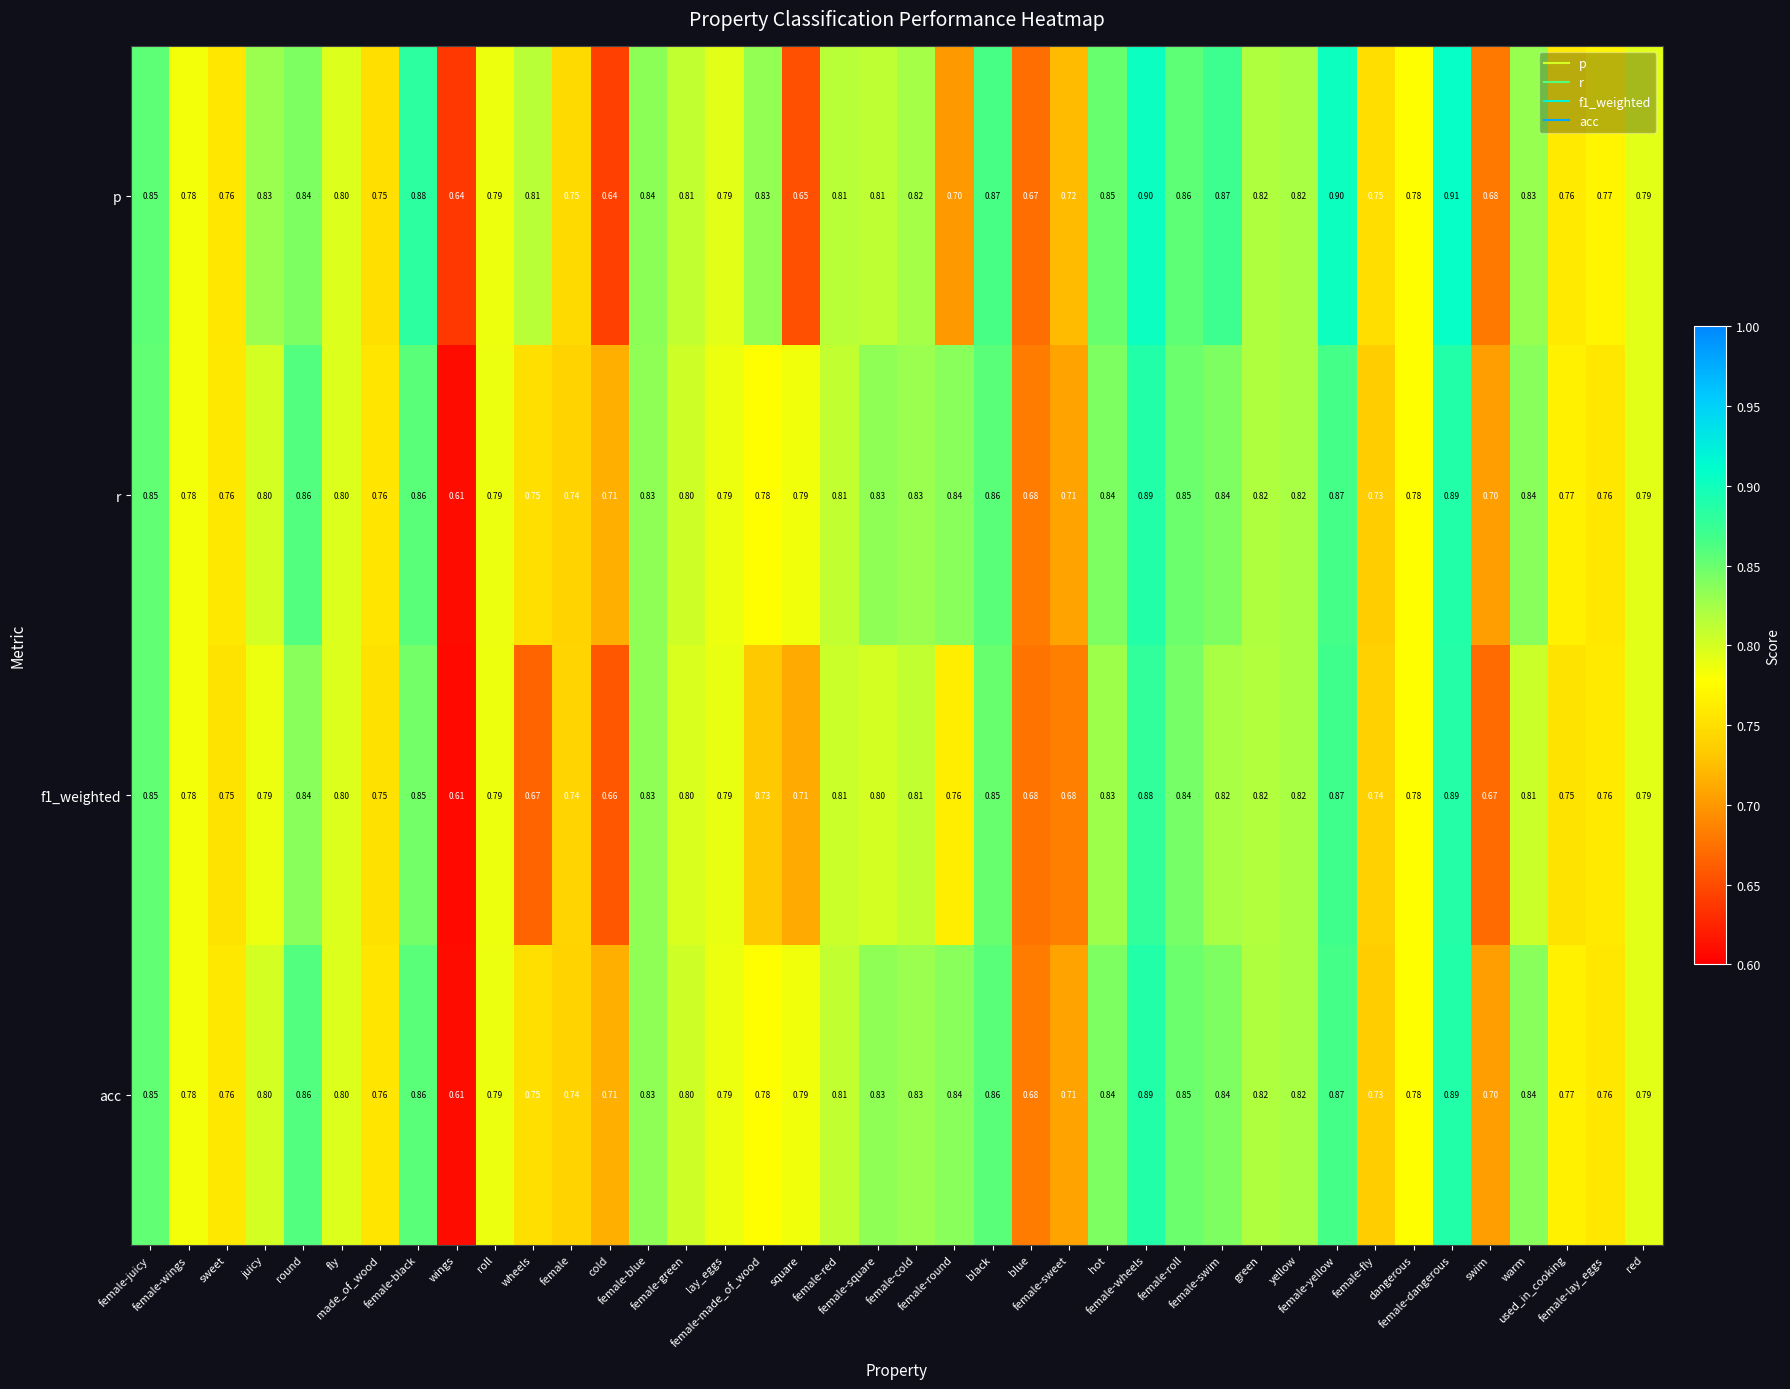

Reading left to right, what are all the values shown in this chart?

p: female-juicy=0.8	female-wings=0.8	sweet=0.8	juicy=0.8	round=0.8	fly=0.8	made_of_wood=0.8	female-black=0.9	wings=0.6	roll=0.8	wheels=0.8	female=0.8	cold=0.6	female-blue=0.8	female-green=0.8	lay_eggs=0.8	female-made_of_wood=0.8	square=0.7	female-red=0.8	female-square=0.8	female-cold=0.8	female-round=0.7	black=0.9	blue=0.7	female-sweet=0.7	hot=0.8	female-wheels=0.9	female-roll=0.9	female-swim=0.9	green=0.8	yellow=0.8	female-yellow=0.9	female-fly=0.8	dangerous=0.8	female-dangerous=0.9	swim=0.7	warm=0.8	used_in_cooking=0.8	female-lay_eggs=0.8	red=0.8
r: female-juicy=0.8	female-wings=0.8	sweet=0.8	juicy=0.8	round=0.9	fly=0.8	made_of_wood=0.8	female-black=0.9	wings=0.6	roll=0.8	wheels=0.8	female=0.7	cold=0.7	female-blue=0.8	female-green=0.8	lay_eggs=0.8	female-made_of_wood=0.8	square=0.8	female-red=0.8	female-square=0.8	female-cold=0.8	female-round=0.8	black=0.9	blue=0.7	female-sweet=0.7	hot=0.8	female-wheels=0.9	female-roll=0.8	female-swim=0.8	green=0.8	yellow=0.8	female-yellow=0.9	female-fly=0.7	dangerous=0.8	female-dangerous=0.9	swim=0.7	warm=0.8	used_in_cooking=0.8	female-lay_eggs=0.8	red=0.8
f1_weighted: female-juicy=0.8	female-wings=0.8	sweet=0.8	juicy=0.8	round=0.8	fly=0.8	made_of_wood=0.8	female-black=0.8	wings=0.6	roll=0.8	wheels=0.7	female=0.7	cold=0.7	female-blue=0.8	female-green=0.8	lay_eggs=0.8	female-made_of_wood=0.7	square=0.7	female-red=0.8	female-square=0.8	female-cold=0.8	female-round=0.8	black=0.8	blue=0.7	female-sweet=0.7	hot=0.8	female-wheels=0.9	female-roll=0.8	female-swim=0.8	green=0.8	yellow=0.8	female-yellow=0.9	female-fly=0.7	dangerous=0.8	female-dangerous=0.9	swim=0.7	warm=0.8	used_in_cooking=0.8	female-lay_eggs=0.8	red=0.8
acc: female-juicy=0.8	female-wings=0.8	sweet=0.8	juicy=0.8	round=0.9	fly=0.8	made_of_wood=0.8	female-black=0.9	wings=0.6	roll=0.8	wheels=0.8	female=0.7	cold=0.7	female-blue=0.8	female-green=0.8	lay_eggs=0.8	female-made_of_wood=0.8	square=0.8	female-red=0.8	female-square=0.8	female-cold=0.8	female-round=0.8	black=0.9	blue=0.7	female-sweet=0.7	hot=0.8	female-wheels=0.9	female-roll=0.8	female-swim=0.8	green=0.8	yellow=0.8	female-yellow=0.9	female-fly=0.7	dangerous=0.8	female-dangerous=0.9	swim=0.7	warm=0.8	used_in_cooking=0.8	female-lay_eggs=0.8	red=0.8